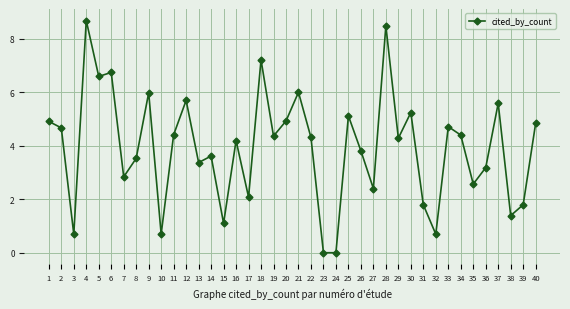

What is the approximate value at 39?

1.8